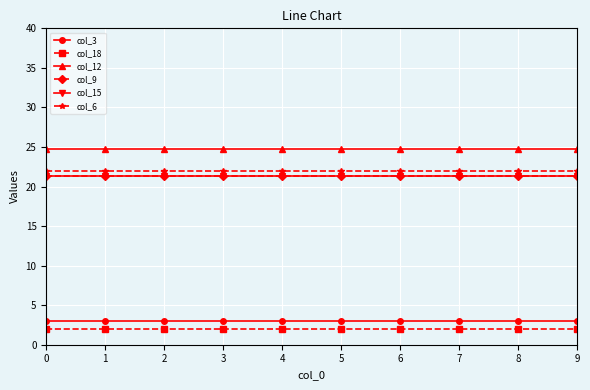

What is the value of the col_15 point at the 3rd from the left?

21.3